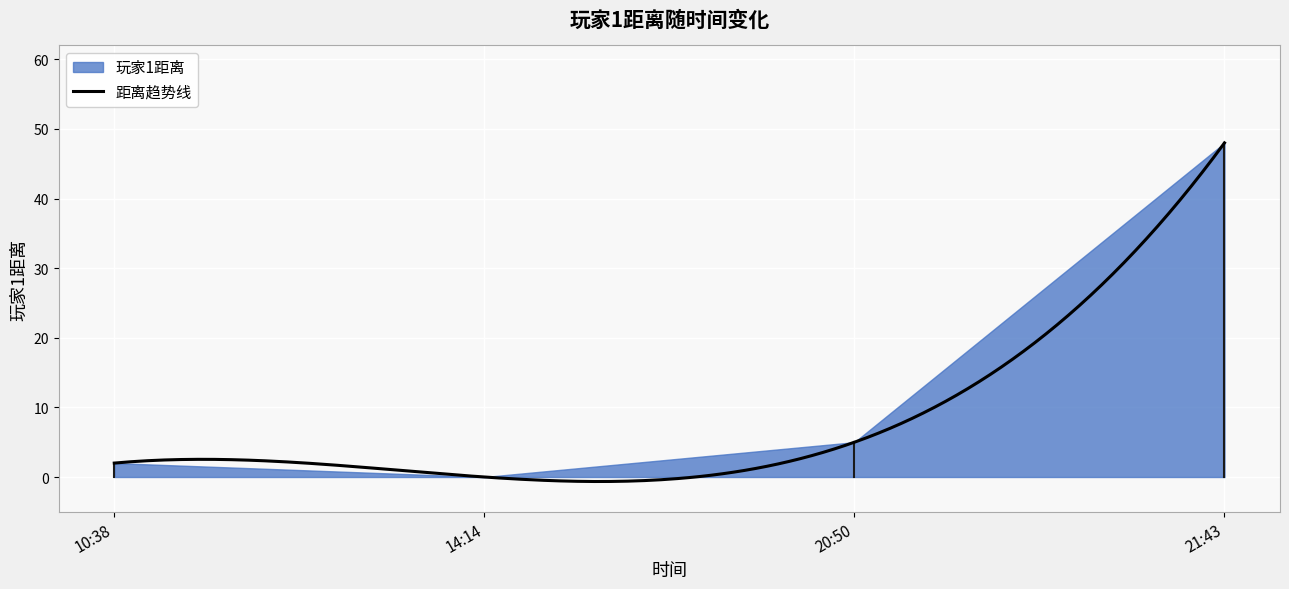

Does the chart display data point markers on the line(s)?

No